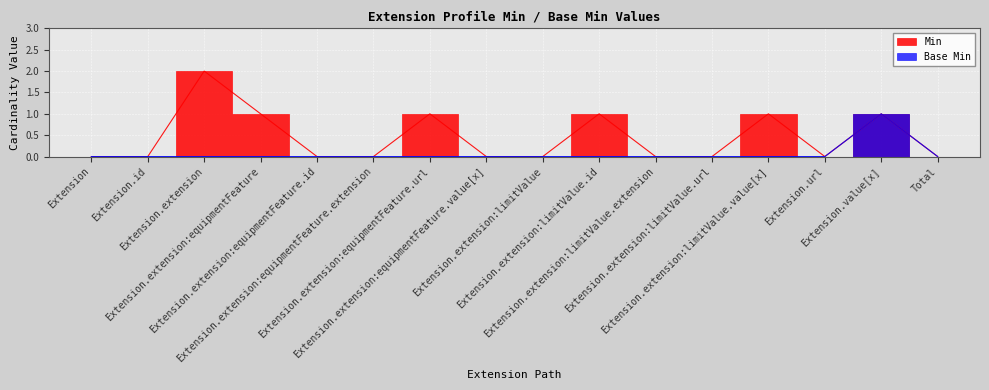

Reading left to right, transcribe all the data shown in this chart.

Min: Extension=0	Extension.id=0	Extension.extension=2	Extension.extension:equipmentFeature=1	Extension.extension:equipmentFeature.id=0	Extension.extension:equipmentFeature.extension=0	Extension.extension:equipmentFeature.url=1	Extension.extension:equipmentFeature.value[x]=0	Extension.extension:limitValue=0	Extension.extension:limitValue.id=1	Extension.extension:limitValue.extension=0	Extension.extension:limitValue.url=0	Extension.extension:limitValue.value[x]=1	Extension.url=0	Extension.value[x]=1	Total=0
Base Min: Extension=0	Extension.id=0	Extension.extension=0	Extension.extension:equipmentFeature=0	Extension.extension:equipmentFeature.id=0	Extension.extension:equipmentFeature.extension=0	Extension.extension:equipmentFeature.url=0	Extension.extension:equipmentFeature.value[x]=0	Extension.extension:limitValue=0	Extension.extension:limitValue.id=0	Extension.extension:limitValue.extension=0	Extension.extension:limitValue.url=0	Extension.extension:limitValue.value[x]=0	Extension.url=0	Extension.value[x]=1	Total=0